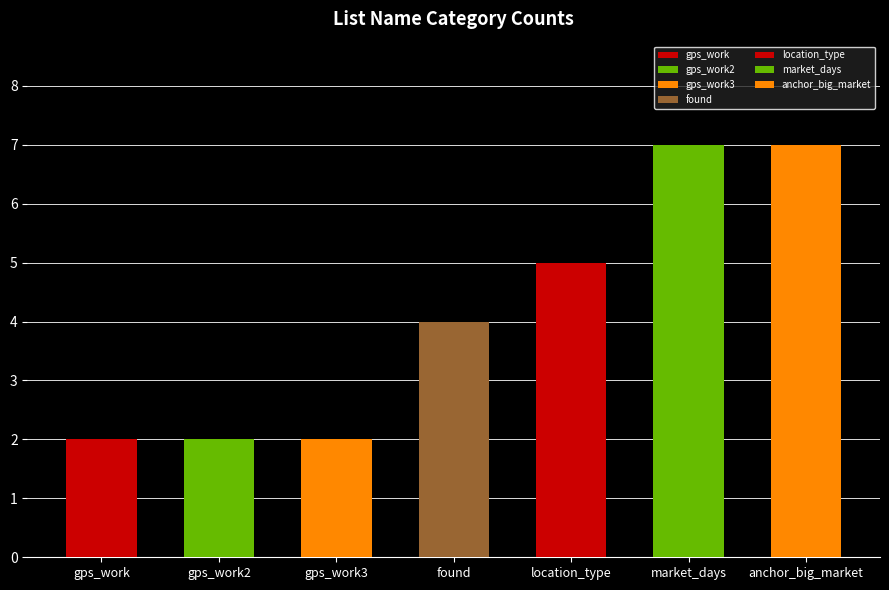

Approximately how many times larger is the value at gps_work3 compared to found?

0.5